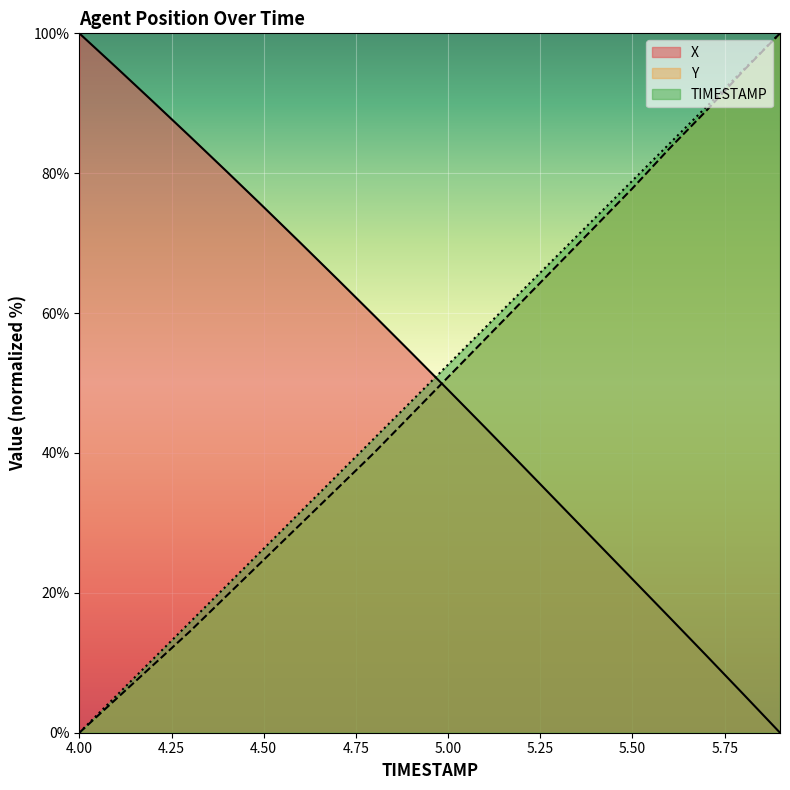

Reading right to left, extract all data points from this chart.

TIMESTAMP: 100.0	94.7	89.5	84.2	78.9	73.7	68.4	63.2	57.9	52.6	47.4	42.1	36.8	31.6	26.3	21.1	15.8	10.5	5.3	0.0
X: 0.0	5.5	11.1	16.5	21.9	27.4	32.8	38.3	43.7	49.0	54.3	59.6	64.8	70.0	75.2	80.2	85.3	90.2	95.1	100.0
Y: 100.0	94.6	88.9	83.5	77.8	72.4	67.0	61.6	56.3	50.9	45.5	40.1	34.9	29.8	24.7	19.6	14.5	9.7	4.8	0.0